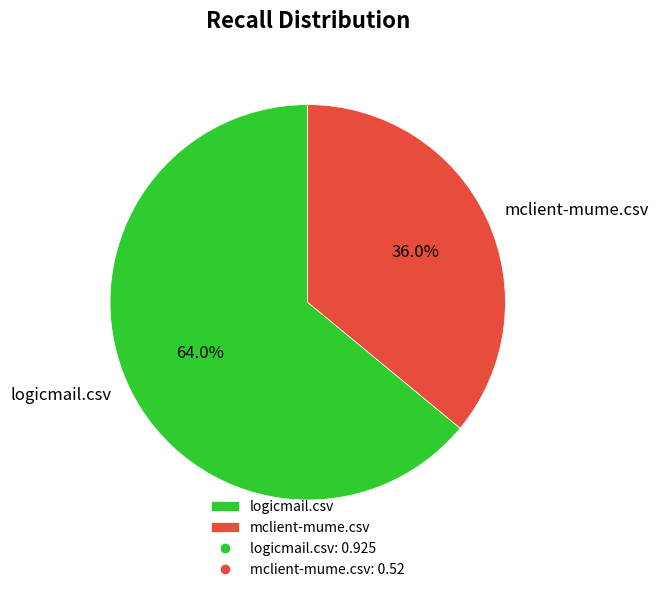

The mclient-mume.csv slice represents 44% of the pie. True or false?

False